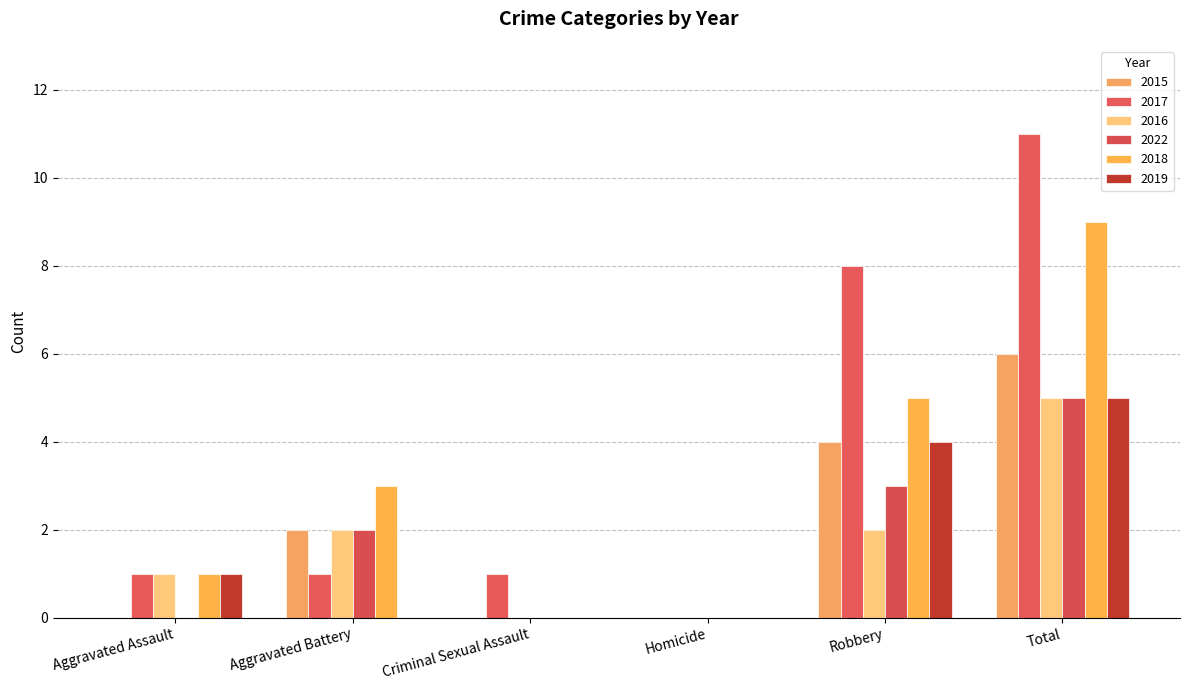

How many groups of bars are there?

6